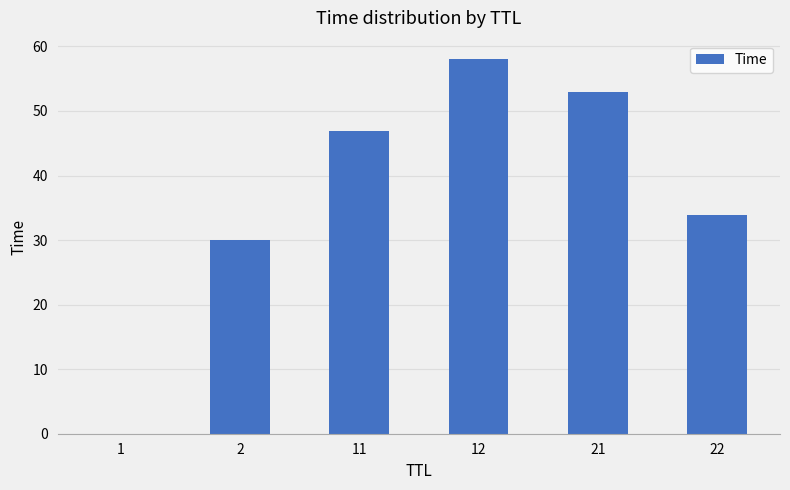

Which label corresponds to the largest value in the chart?

12